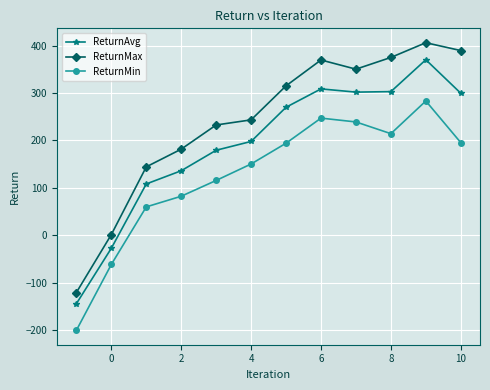

What are all the series names shown in the legend?

ReturnAvg, ReturnMax, ReturnMin